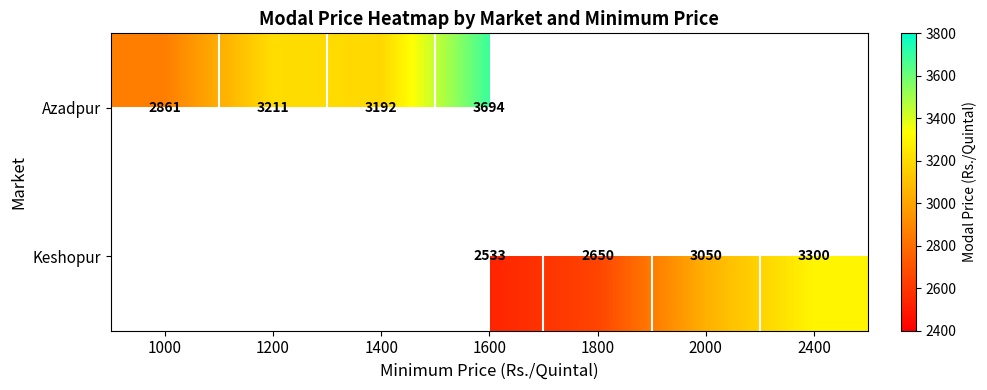

What is the difference between the highest and lowest values at 1600?

1161